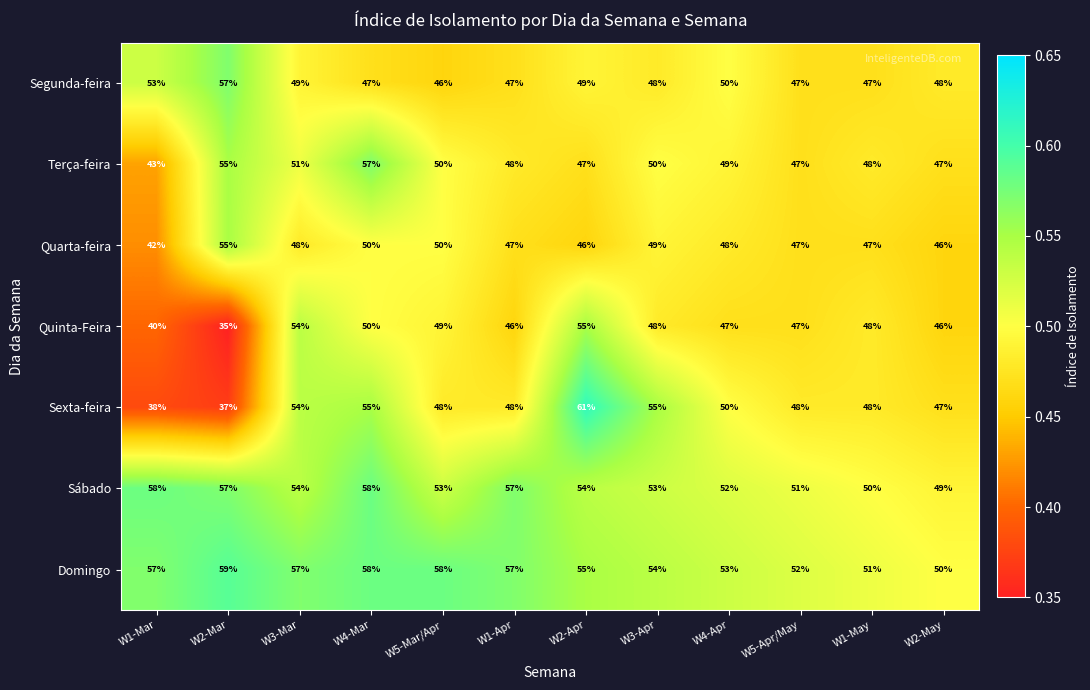

Rank the series at W1-Mar from lowest to highest value.

Sexta-feira, Quinta-Feira, Quarta-feira, Terça-feira, Segunda-feira, Domingo, Sábado